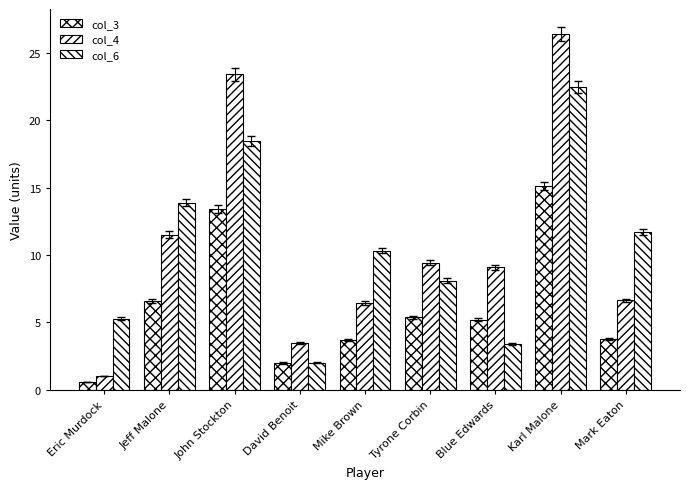

Which series has the largest range (max minus min)?

col_4